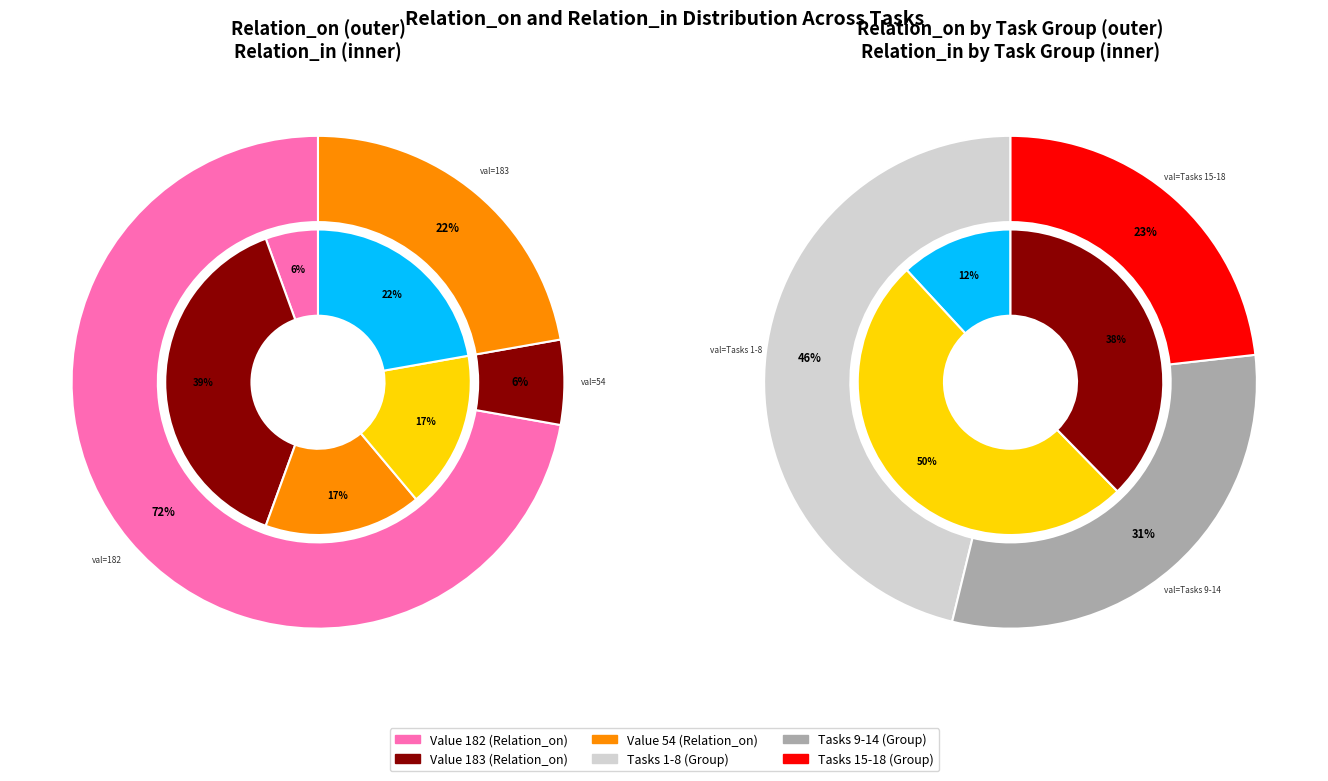

Is it true that 14 is 6% of the pie?

True